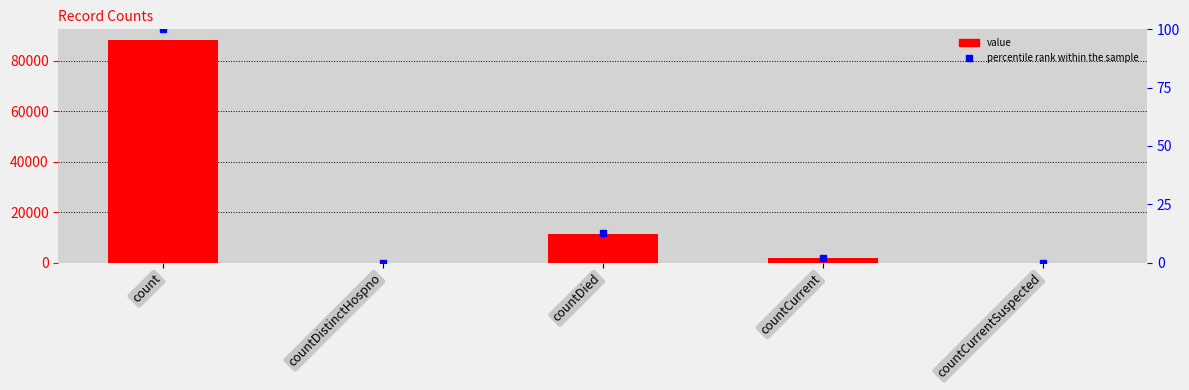

How many values are above zero?

3